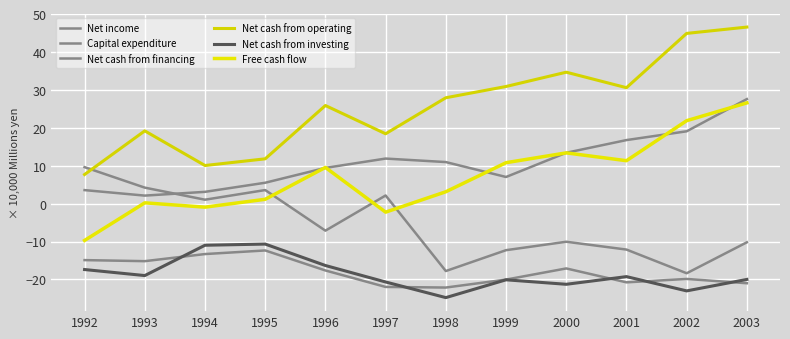

At which label does Net cash from operating reach its peak?

2003